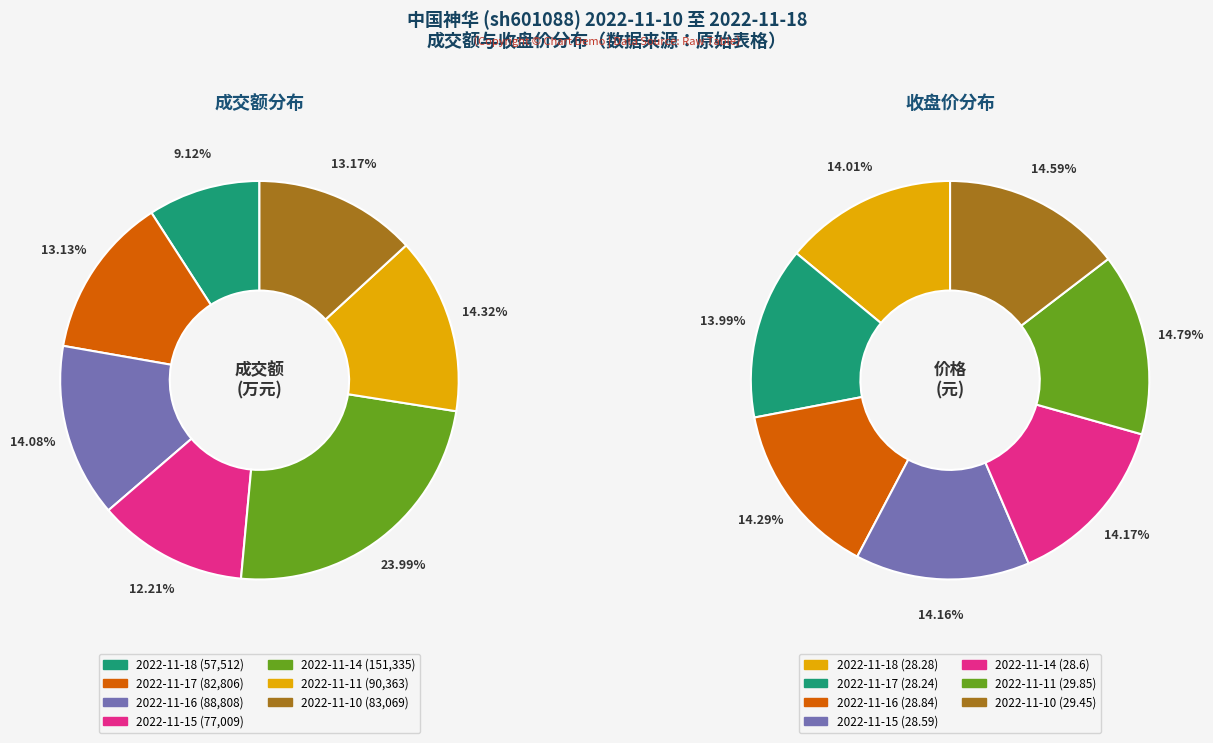

Does any single category account for the majority?

No